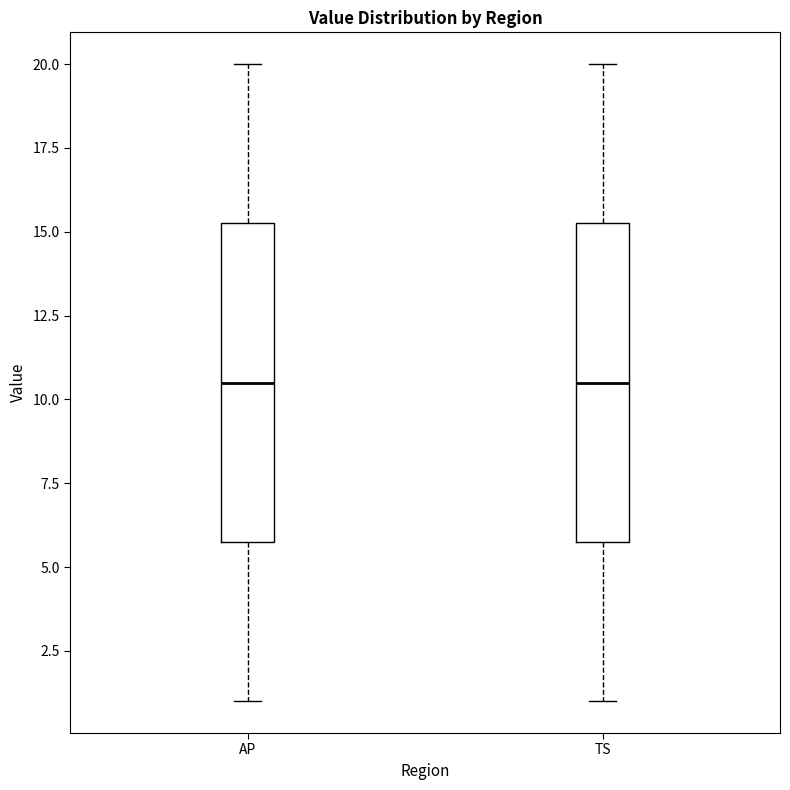

Reading left to right, transcribe this box plot: for each box, give where its median line is, the range the box spans, and where its two whiskers end, as read against the y-axis. The values are not printed on the chart, so give them approximately, as read against the axis.

AP: median 10.5, box 6.0 to 15.5, whiskers 1.0 to 20.0
TS: median 10.5, box 6.0 to 15.5, whiskers 1.0 to 20.0